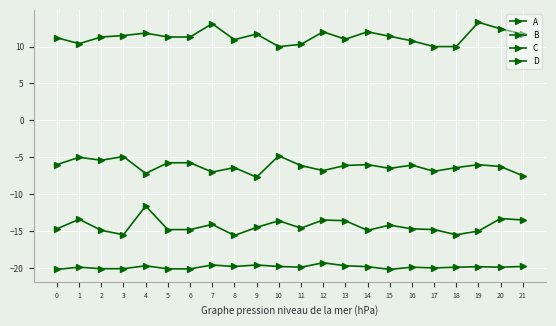

True or false: B and D cross at least once.

False